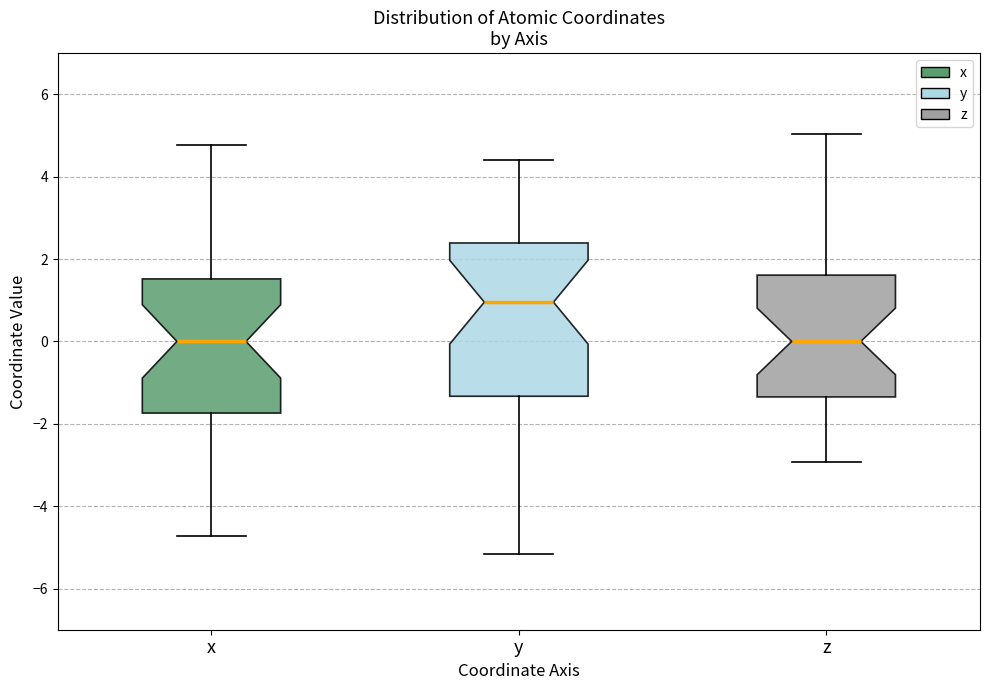

Which box's median line is the highest?

y